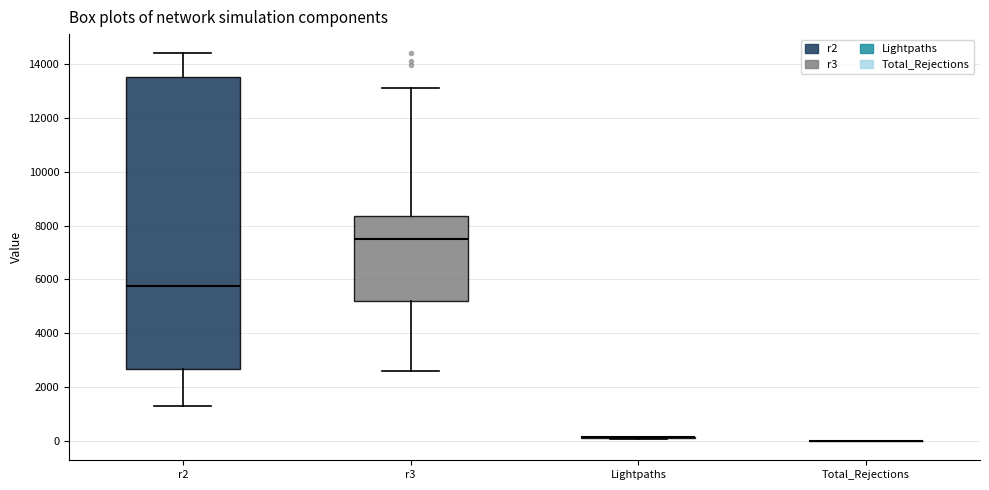

Reading left to right, read every box against the y-axis: the position of its median line, the range the box covers, and the ends of its whiskers. The values are not printed on the chart, so give them approximately, as read against the axis.

r2: median 5800, box 2600 to 13600, whiskers 1200 to 14400
r3: median 7400, box 5200 to 8400, whiskers 2600 to 13200
Lightpaths: box collapsed to a line at 200, whiskers 0 to 200
Total_Rejections: box collapsed to a line at 0, whiskers 0 to 0